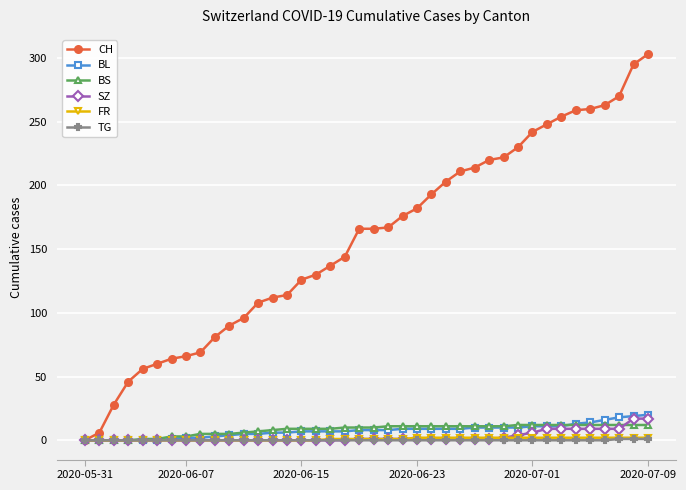

Count the number of categories in the chart.

40